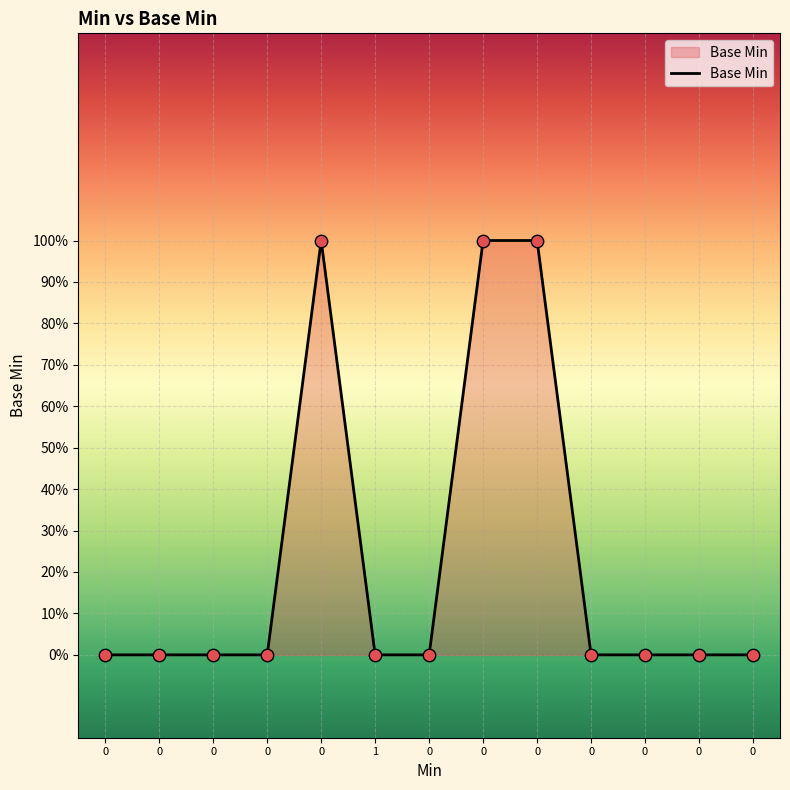

Is this an area chart (filled region under the line)?

Yes